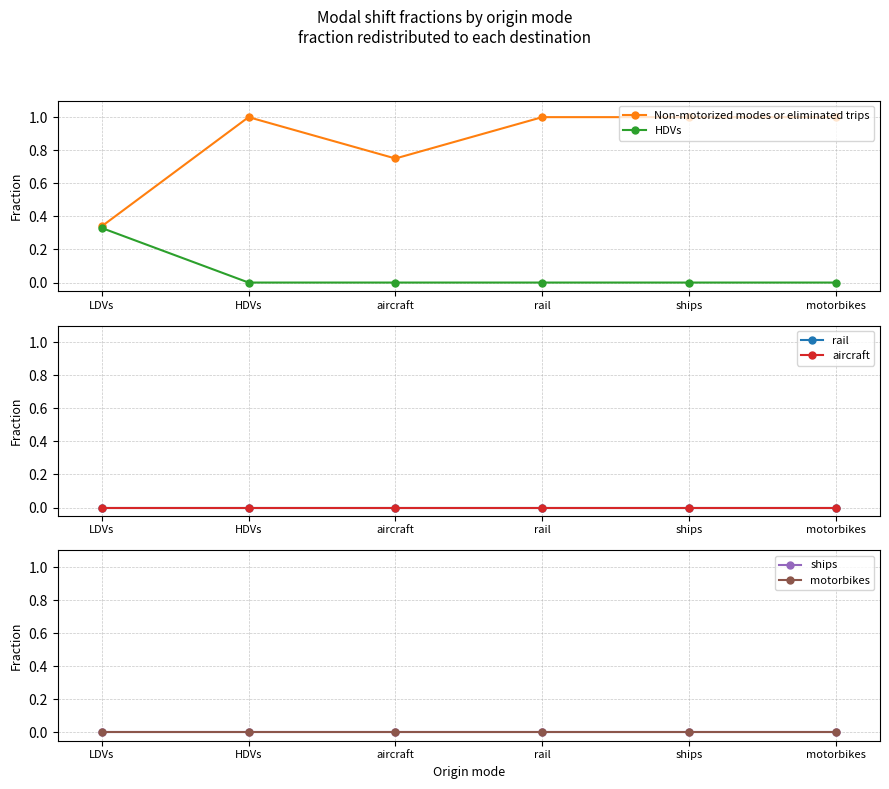

The value of Non-motorized modes or eliminated trips at HDVs is 1.0. True or false?

True